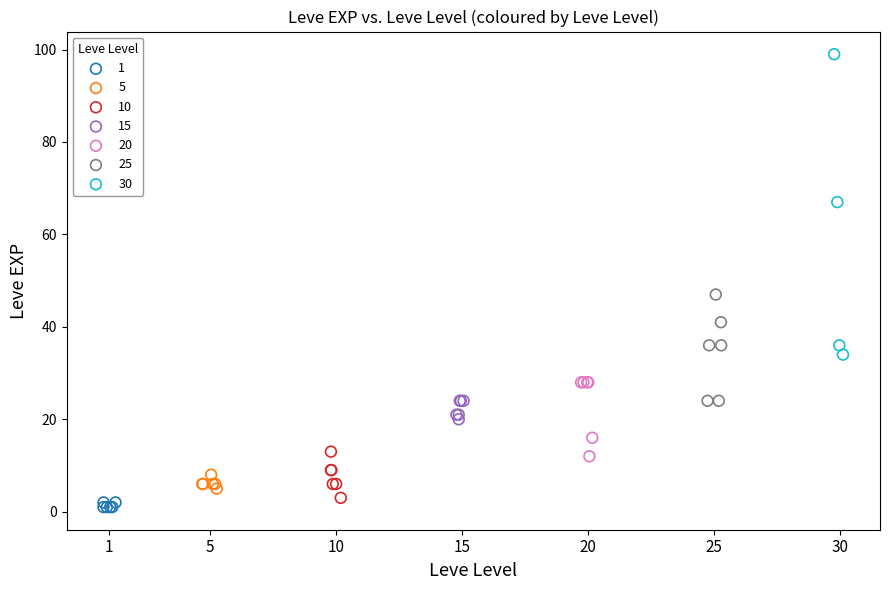

Which series reaches the maximum Y coordinate?

30